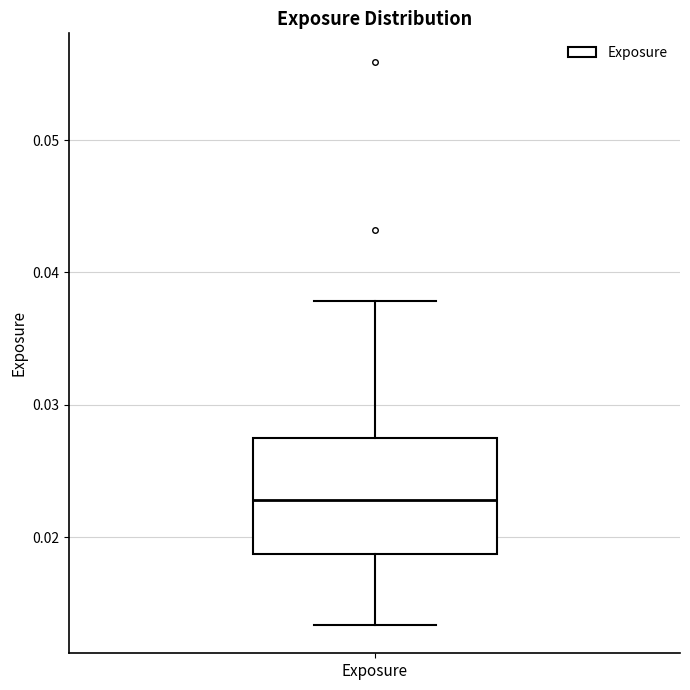

Where does the median line of the box for Exposure sit on the y-axis? The values are not printed on the chart, so give them approximately, as read against the axis.

0.023